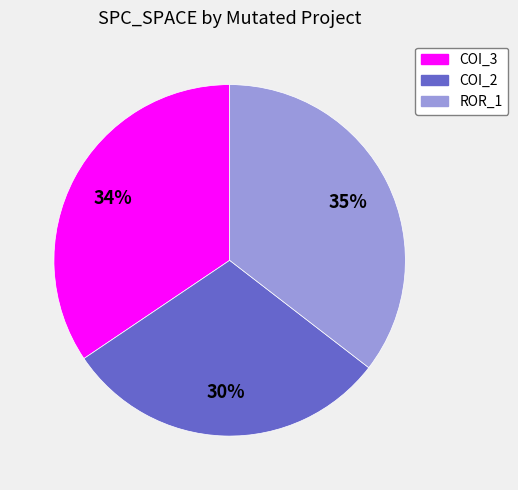

Does any single category account for the majority?

No